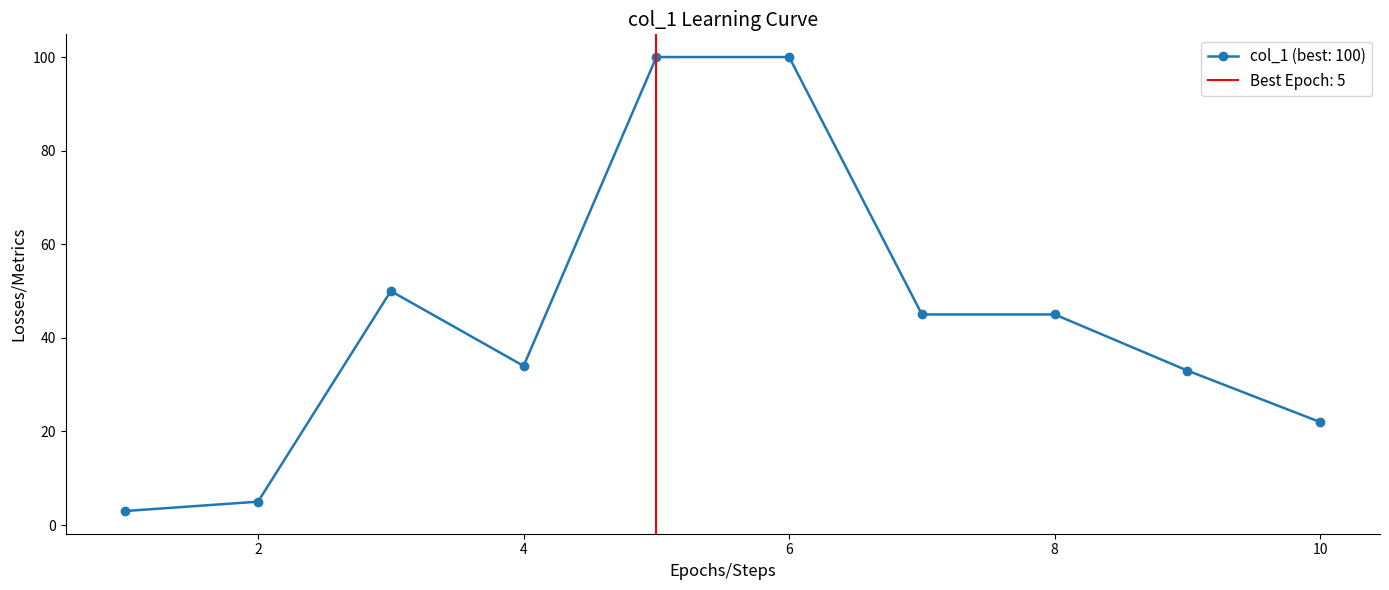

List the labels in order of value, smallest first.

1, 2, 10, 9, 4, 7, 8, 3, 5, 6